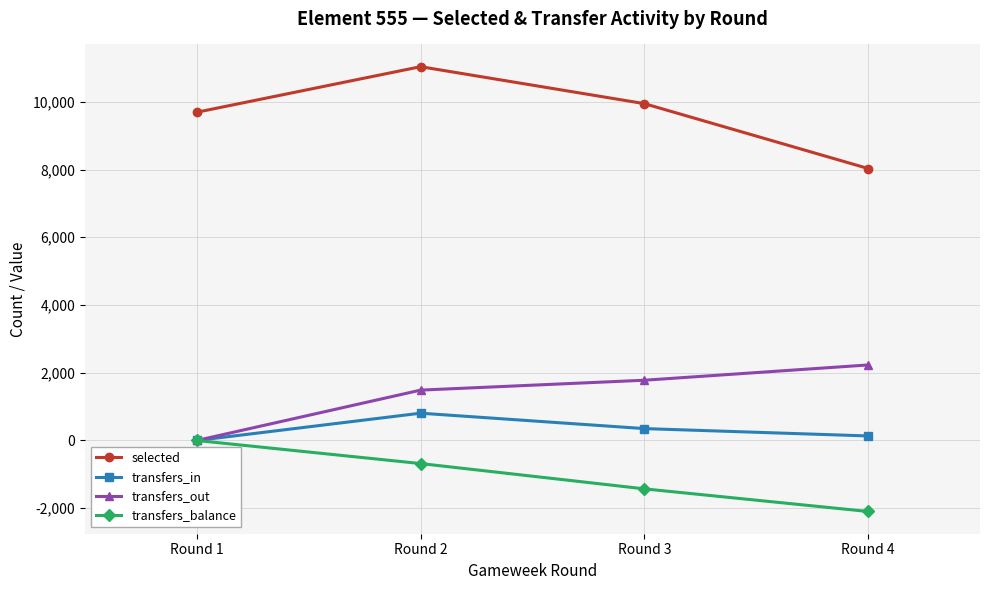

The value of transfers_out at Round 4 is 3306. True or false?

False